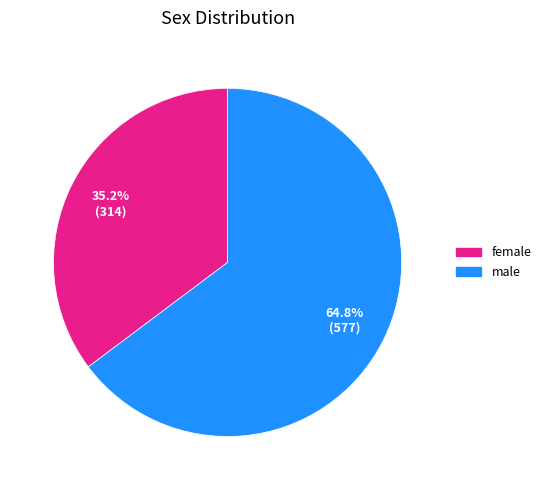

True or false: male accounts for 55% of the total.

False